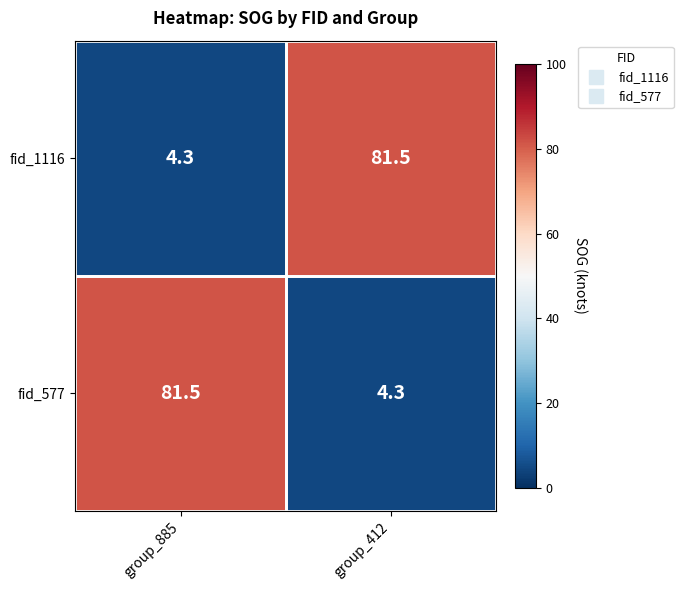

What is the spread (max minus min) of values at group_885?

77.2